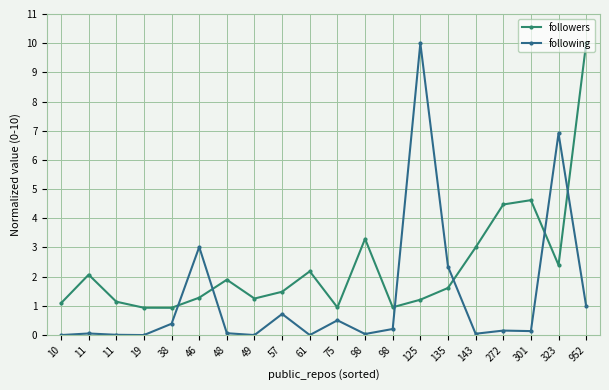

At which label does following reach its minimum?

10